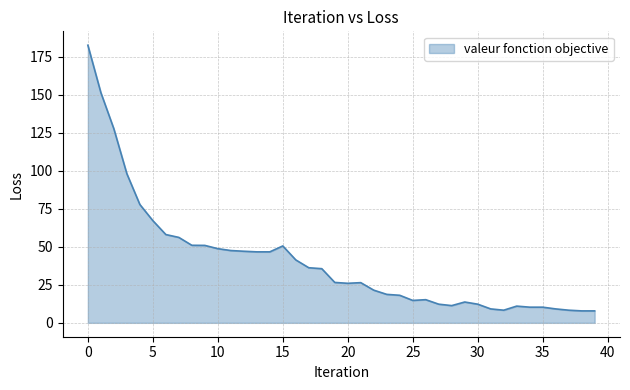

What is the maximum value shown in the chart?

182.6